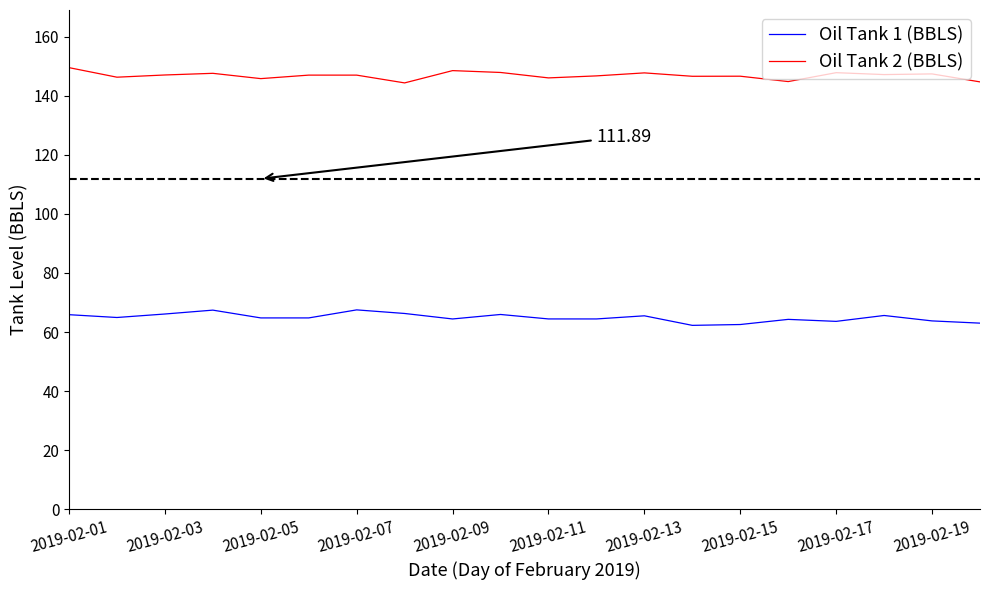

What is the difference between the maximum and minimum values in the Oil Tank 2 (BBLS) series?

5.2